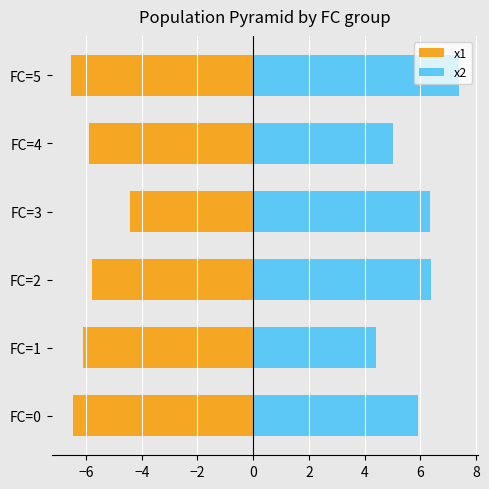

How many data points in x1 are above -5?

1